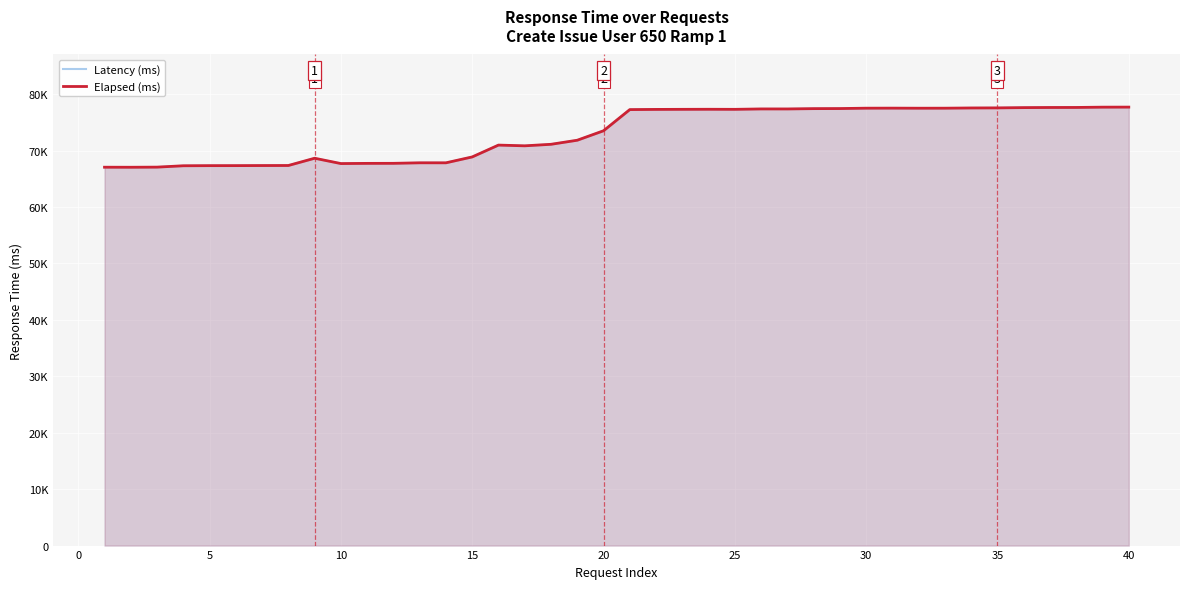

What value does the Latency (ms) series have at 30, to the nearest 100?

77500